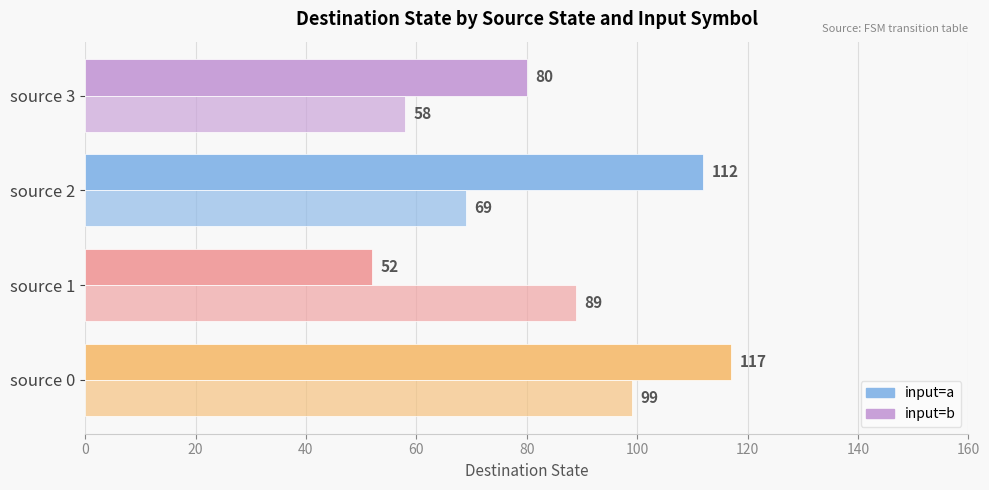

How many data points in input=a are less than 112?

2